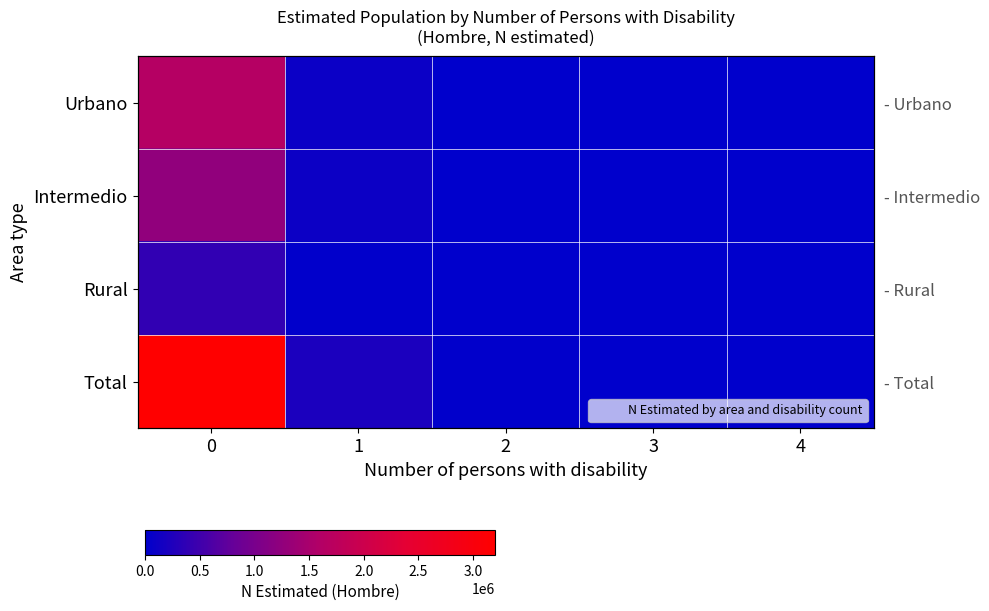

The Rural series shows 0 at 3. True or false?

True